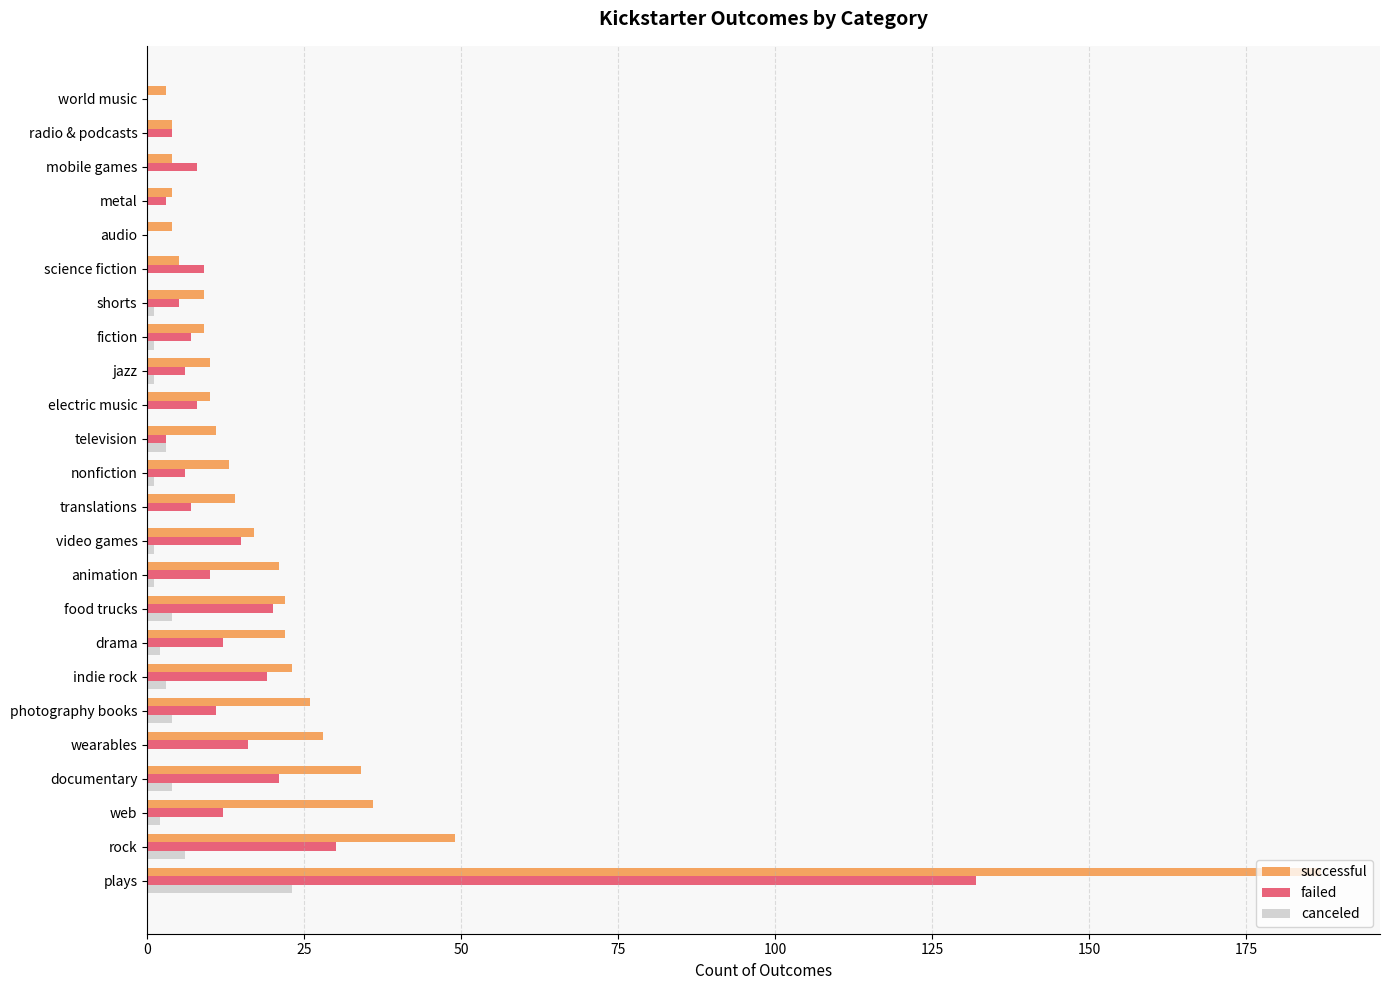

What is the sum of all canceled values?

57